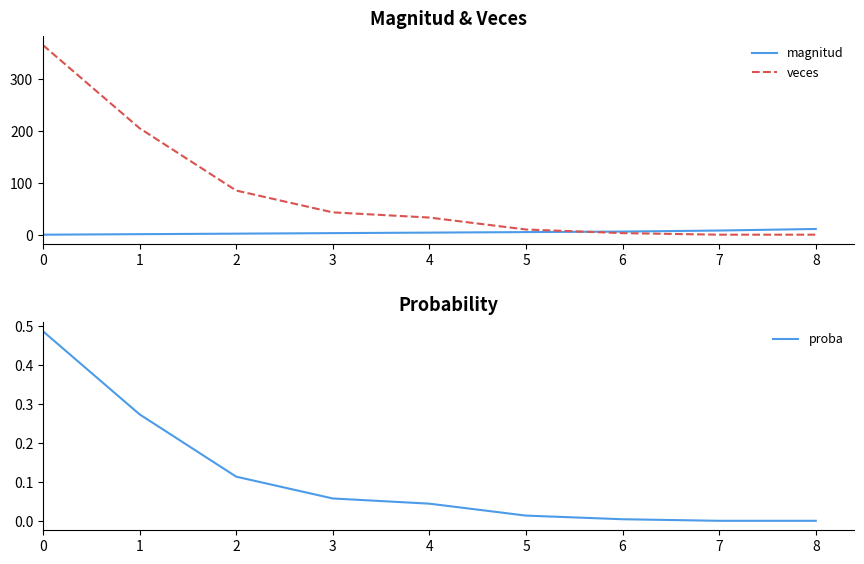

The proba series shows 0.4 at 1. True or false?

False